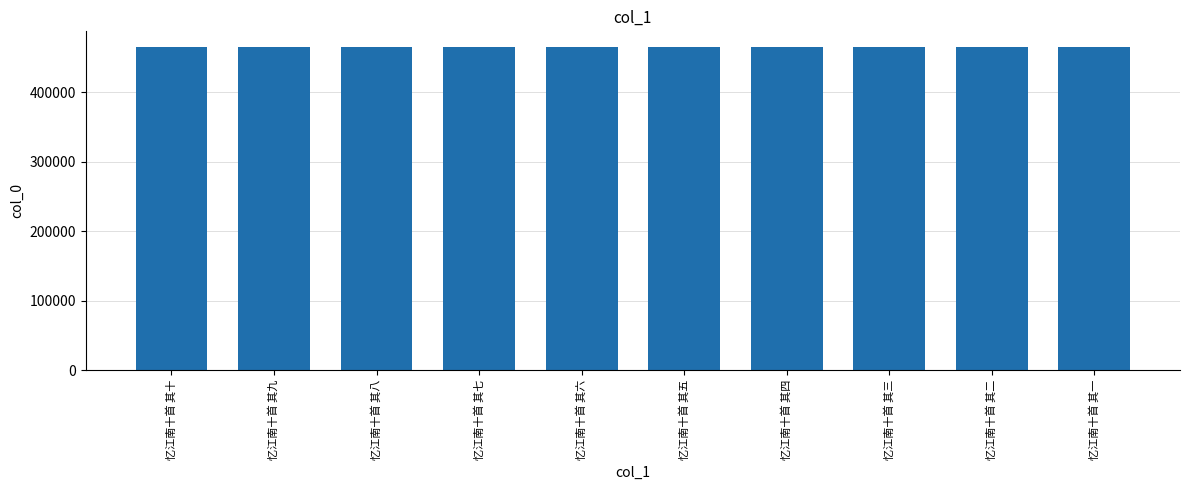

How many series are shown in this chart?

1